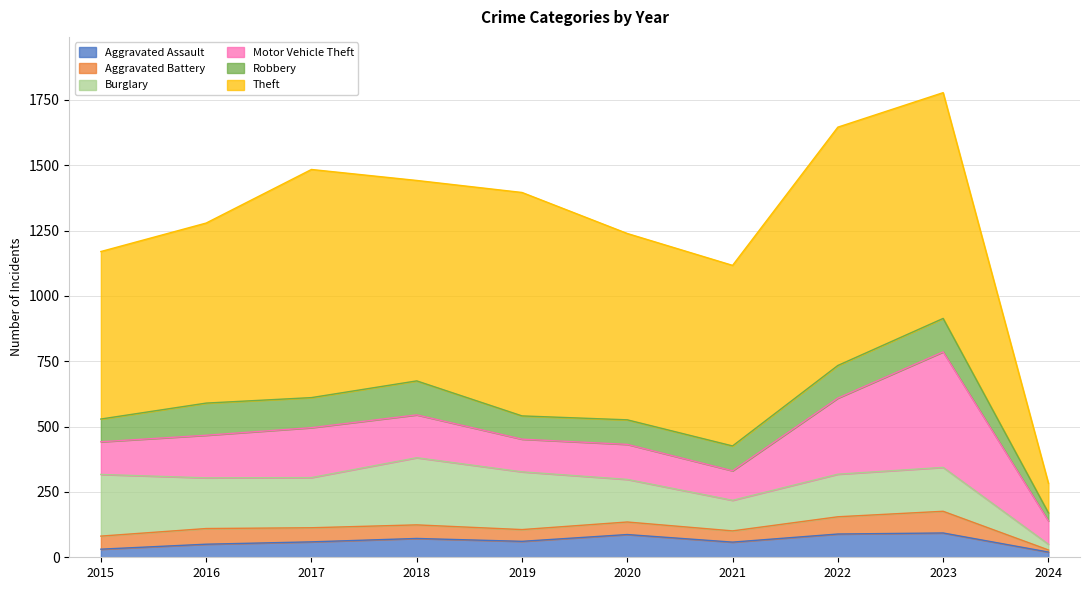

At which category does Theft reach its first local peak?

2017